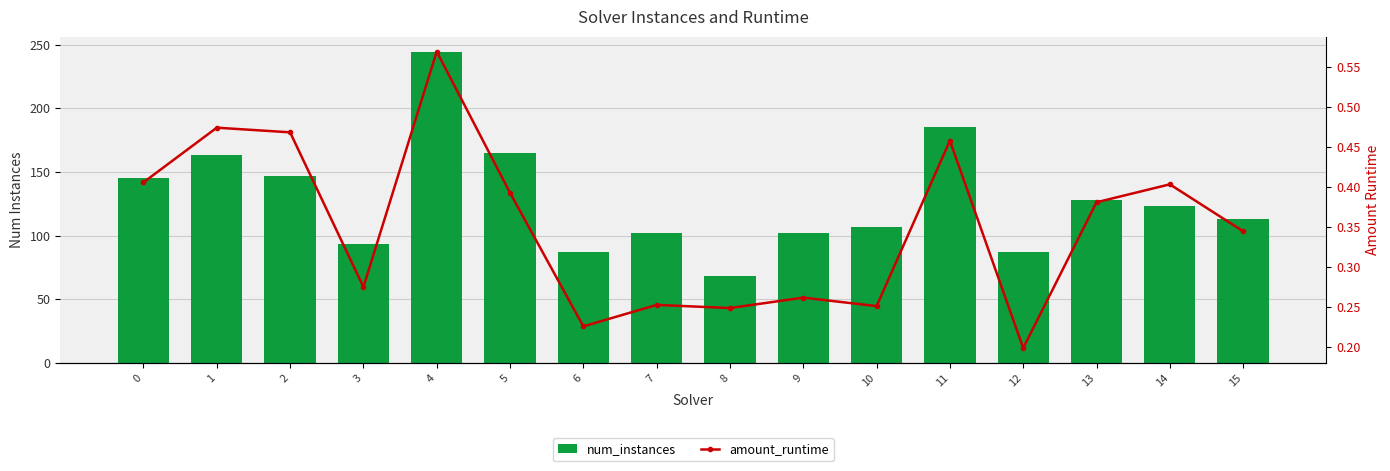

How many groups of bars are there?

16